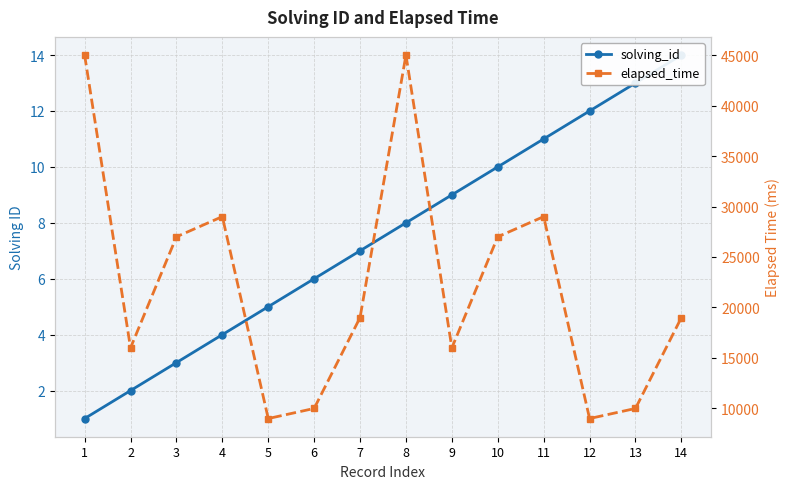

Rank the series at 14 from highest to lowest value.

elapsed_time, solving_id